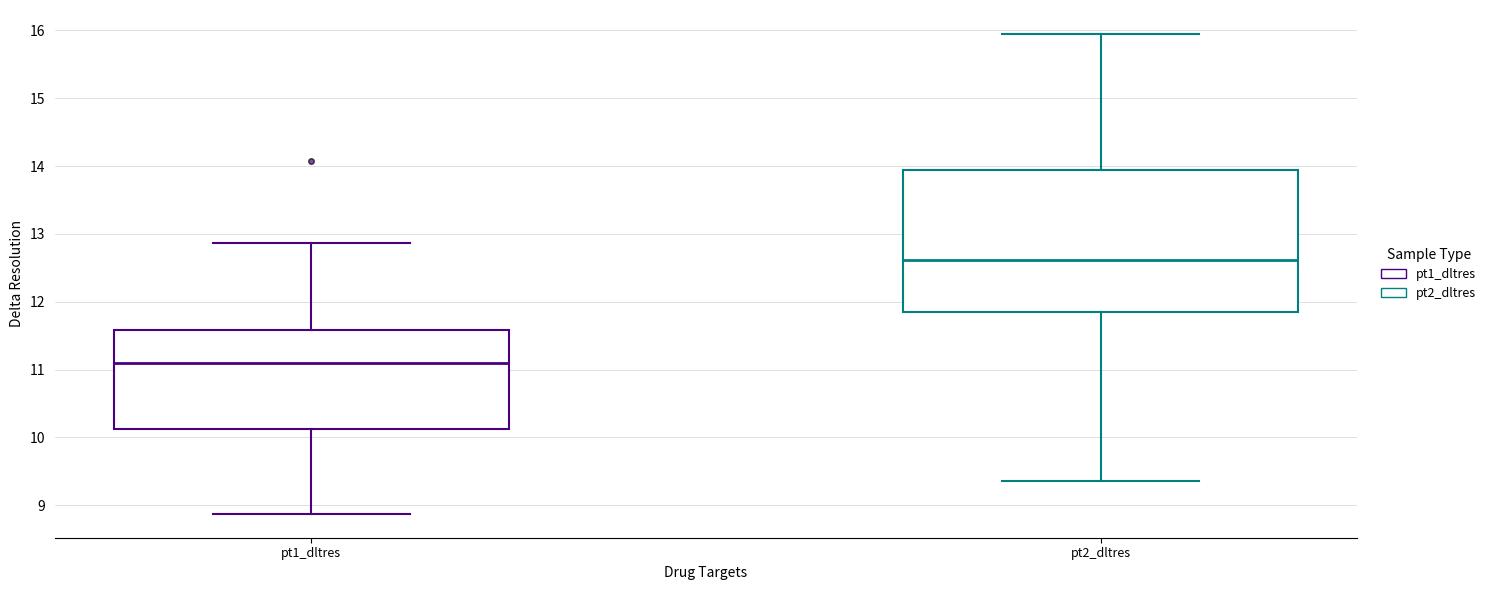

Reading left to right, read every box against the y-axis: the position of its median line, the range the box covers, and the ends of its whiskers. The values are not printed on the chart, so give them approximately, as read against the axis.

pt1_dltres: median 11.1, box 10.1 to 11.6, whiskers 8.9 to 12.9
pt2_dltres: median 12.6, box 11.8 to 13.9, whiskers 9.4 to 15.9